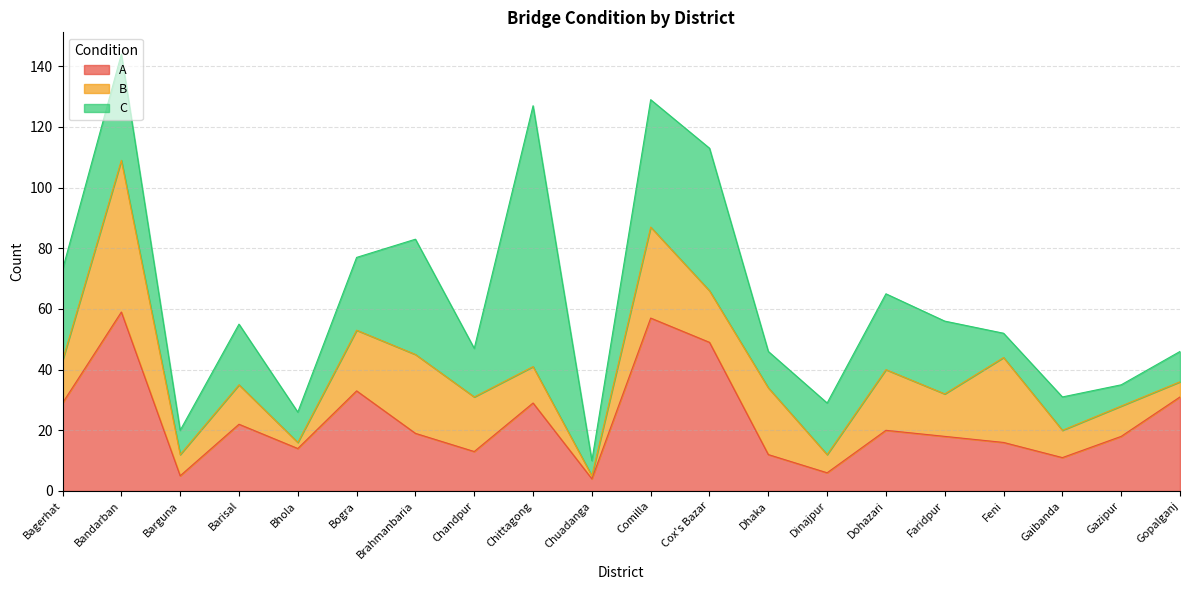

Rank the categories by B value from highest to lowest.

Bandarban, Comilla, Feni, Brahmanbaria, Dhaka, Bogra, Dohazari, Chandpur, Cox's Bazar, Bagerhat, Faridpur, Barisal, Chittagong, Gazipur, Gaibanda, Barguna, Dinajpur, Gopalganj, Bhola, Chuadanga